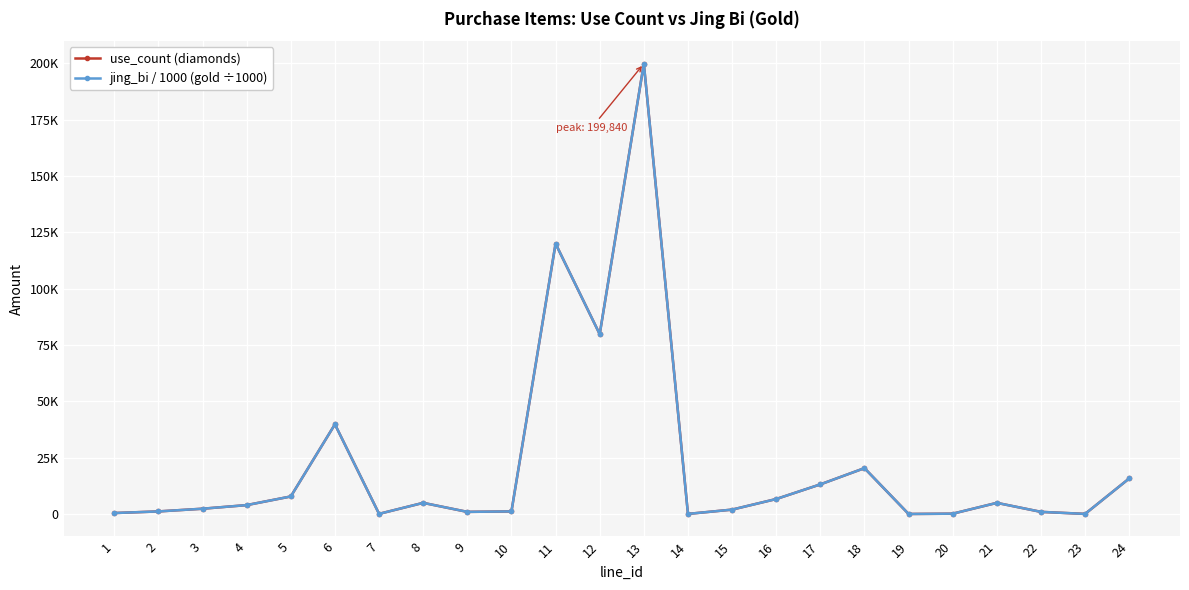

Is this an area chart (filled region under the line)?

No